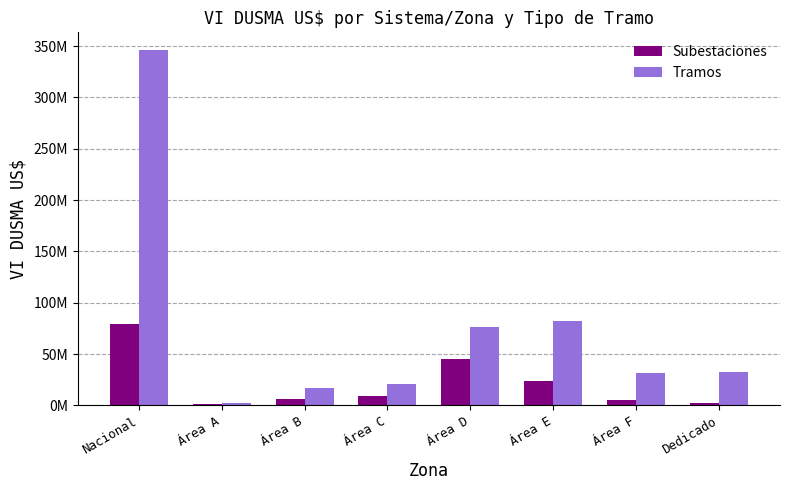

What are all the series names shown in the legend?

Subestaciones, Tramos